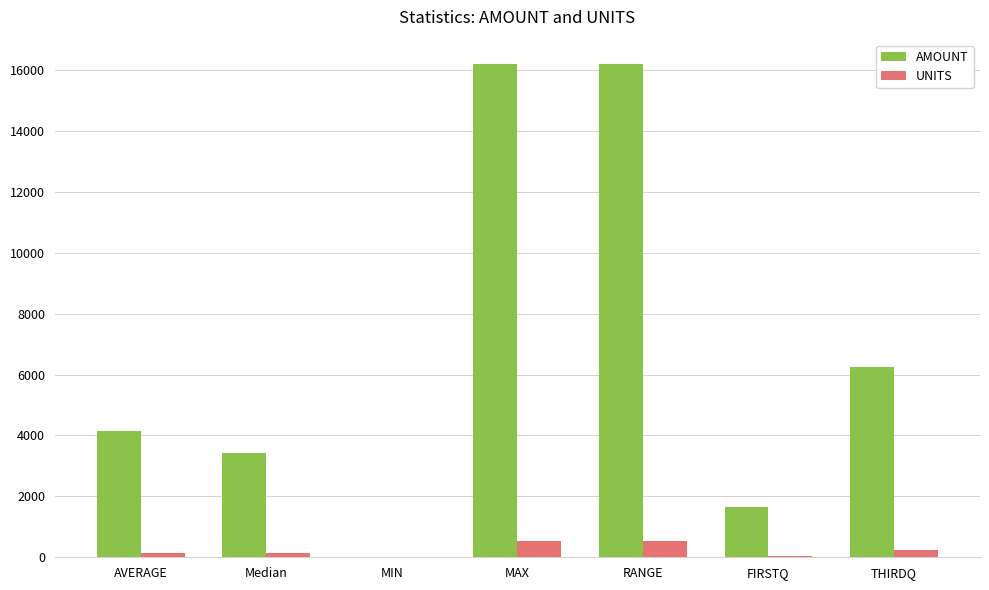

The value of AMOUNT at THIRDQ is 6245.8. True or false?

True